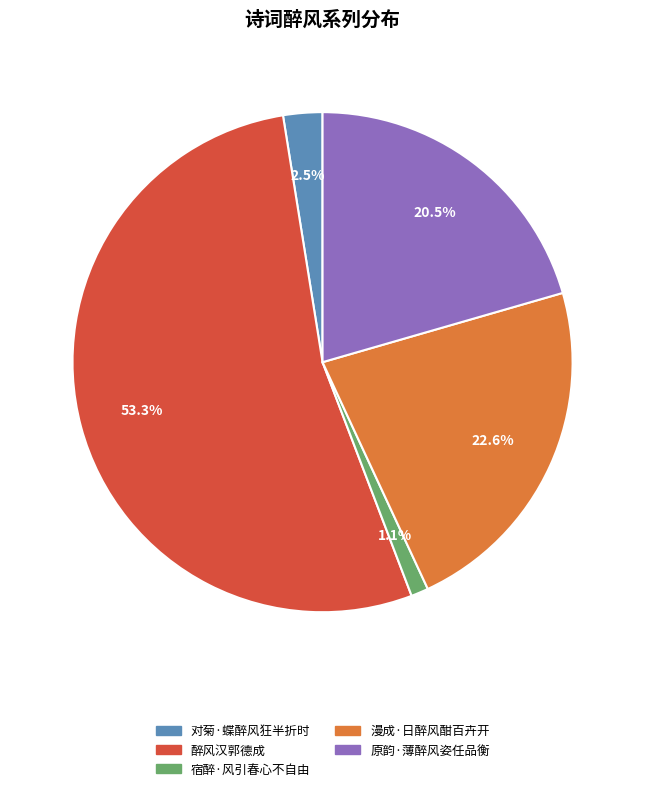

To the nearest percent, what is the difference between the 对菊·蝶醉风狂半折时 and 漫成·日醉风酣百卉开 slice percentages?

20%